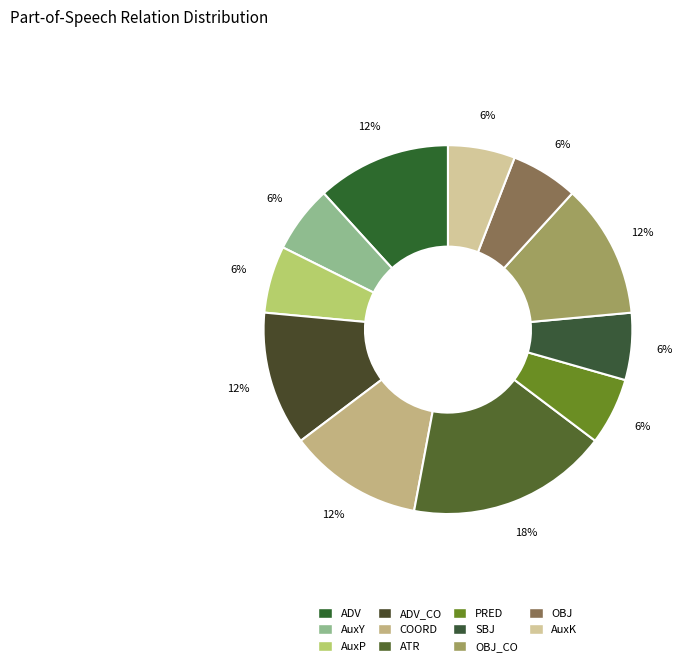

Is PRED the majority of the pie?

No